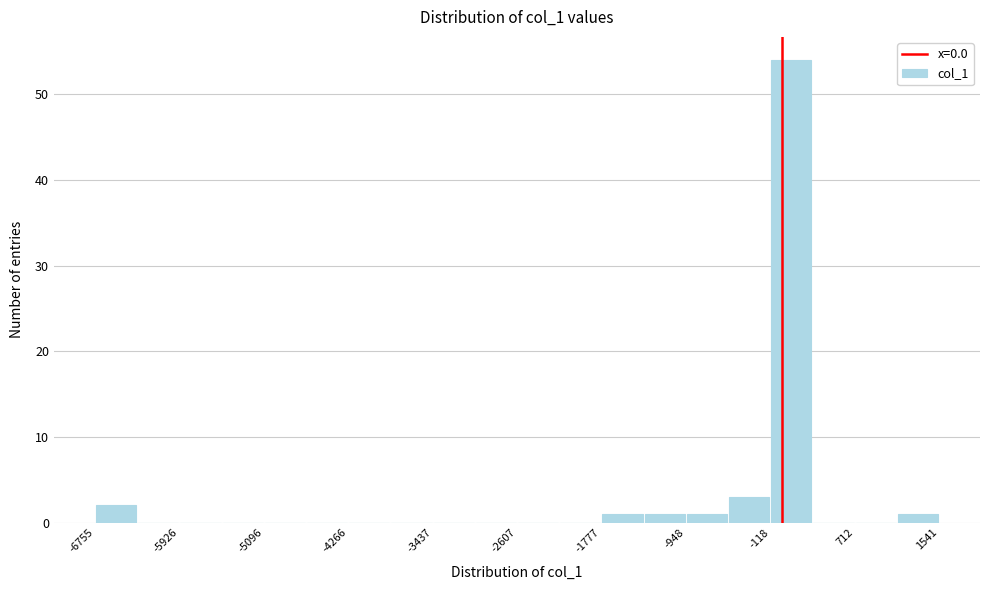

Which range on the x-axis has the tallest bar?

-100 to 300